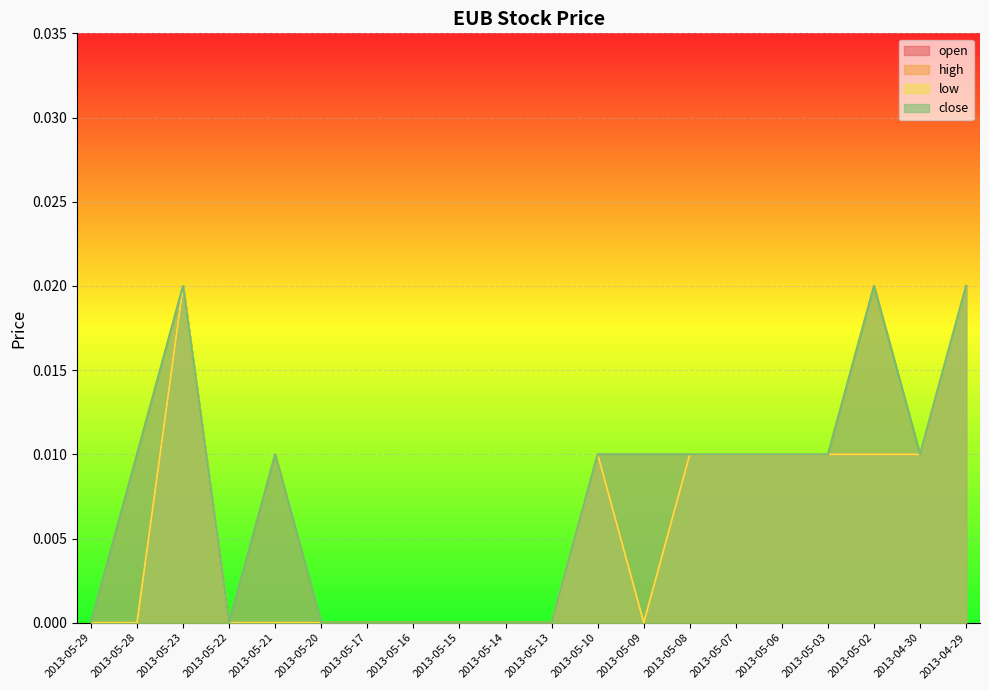

List the labels in order of high value, largest first.

2013-05-23, 2013-05-02, 2013-04-29, 2013-05-28, 2013-05-21, 2013-05-10, 2013-05-09, 2013-05-08, 2013-05-07, 2013-05-06, 2013-05-03, 2013-04-30, 2013-05-29, 2013-05-22, 2013-05-20, 2013-05-17, 2013-05-16, 2013-05-15, 2013-05-14, 2013-05-13